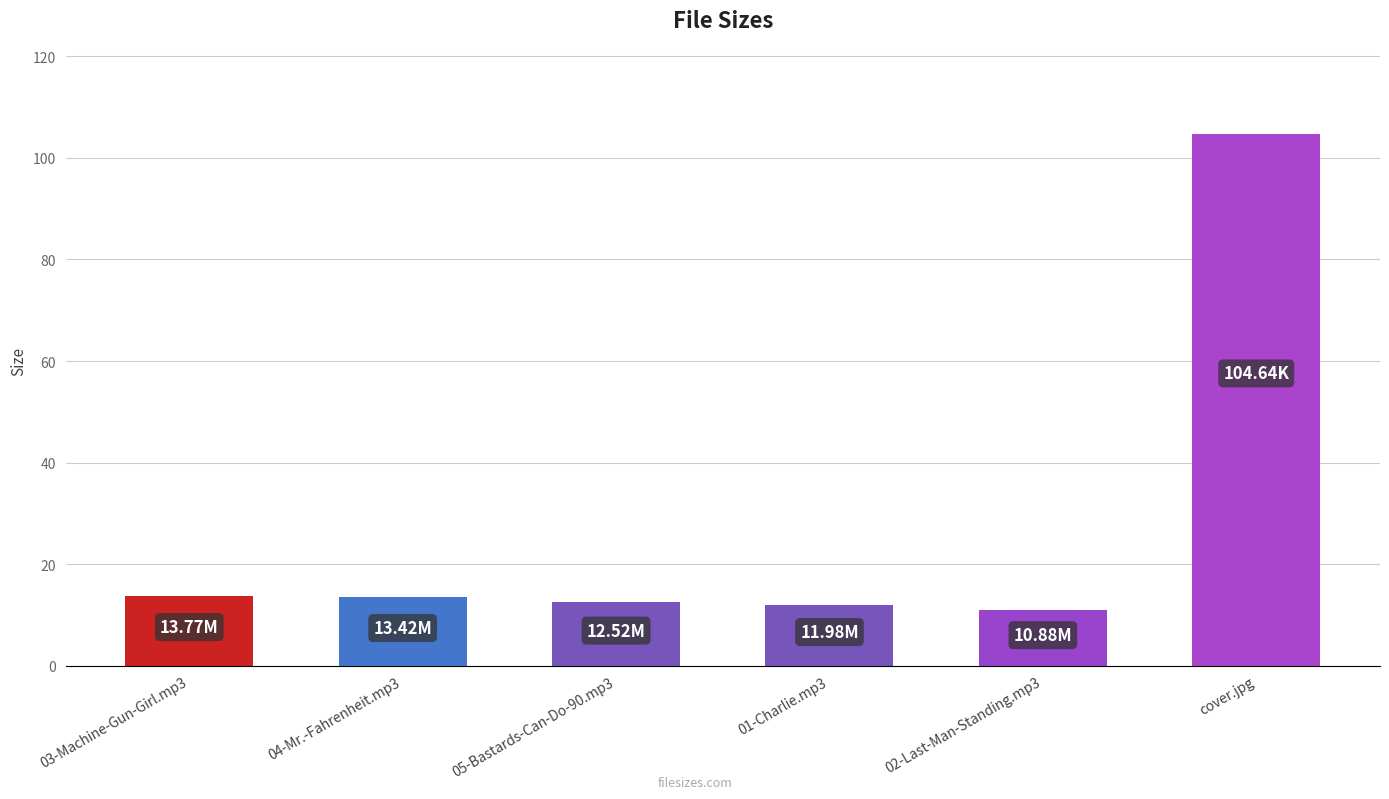

What is the change in value from 03-Machine-Gun-Girl.mp3 to cover.jpg?

+90.9